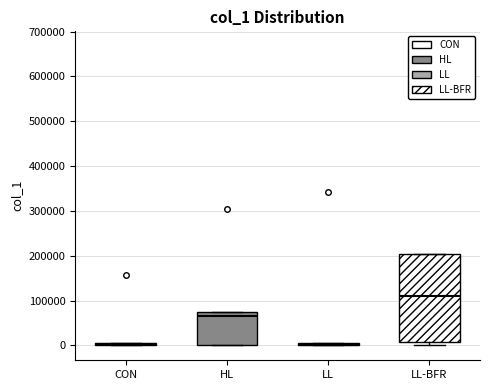

Which box is the tallest, from its lower edge to its upper edge?

LL-BFR